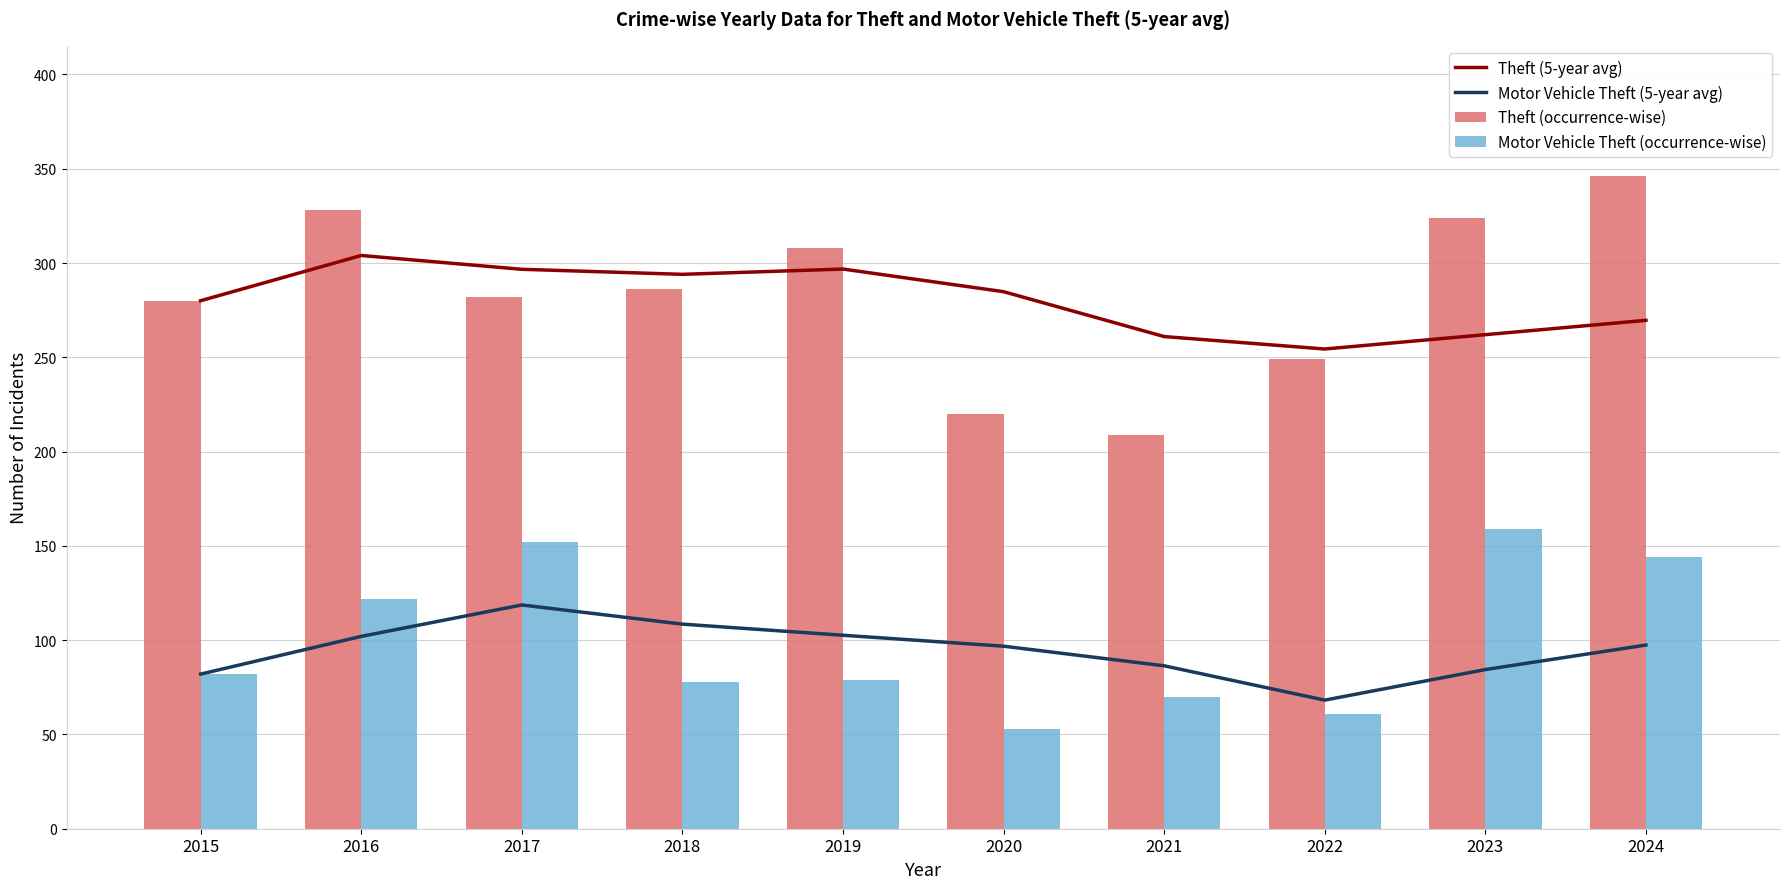

What is the highest value of the Theft (occurrence-wise) series?

346